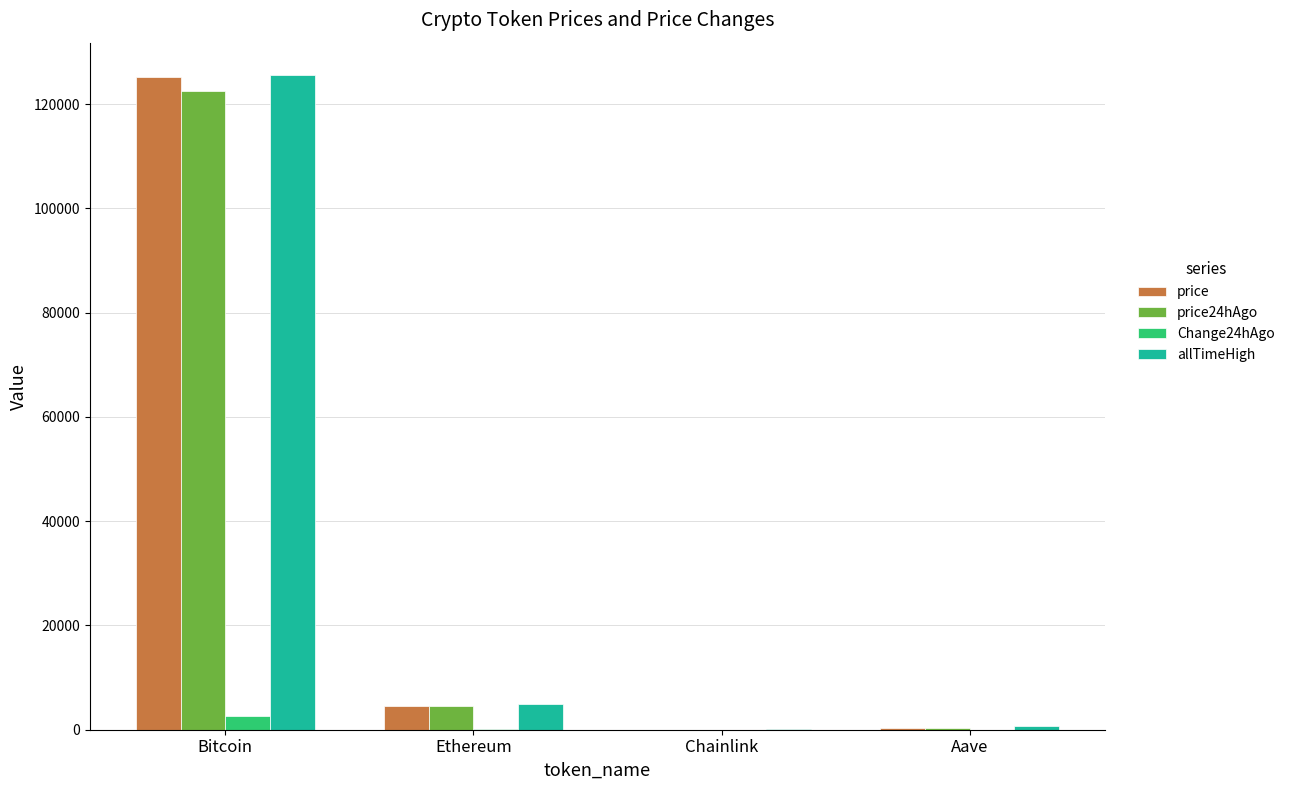

At which label is price closest to 62570?

Ethereum